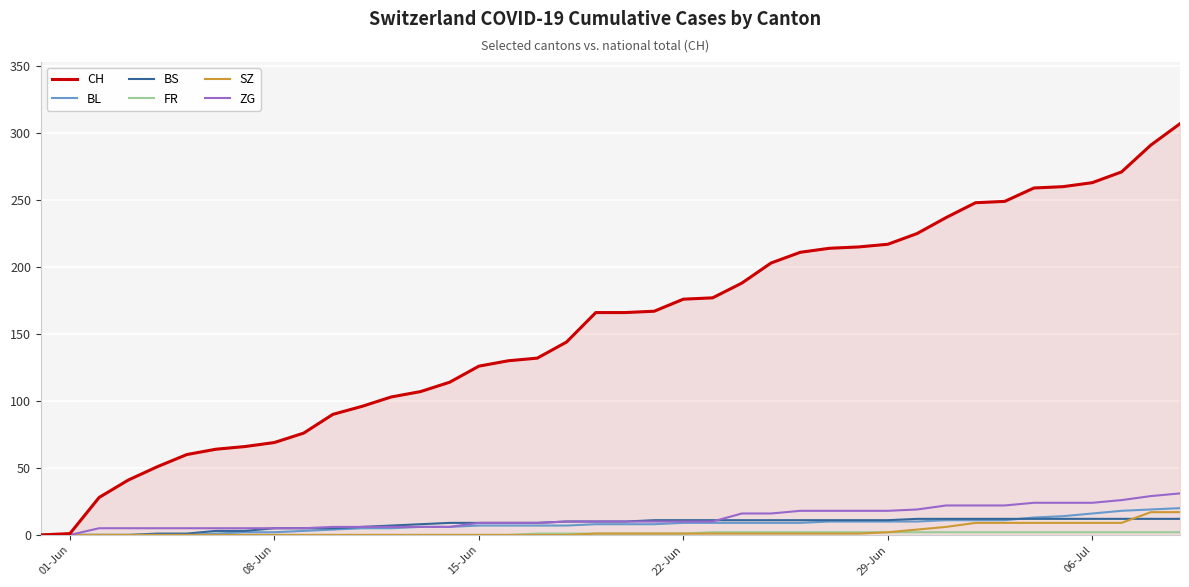

Which series has the largest total across all categories?

CH